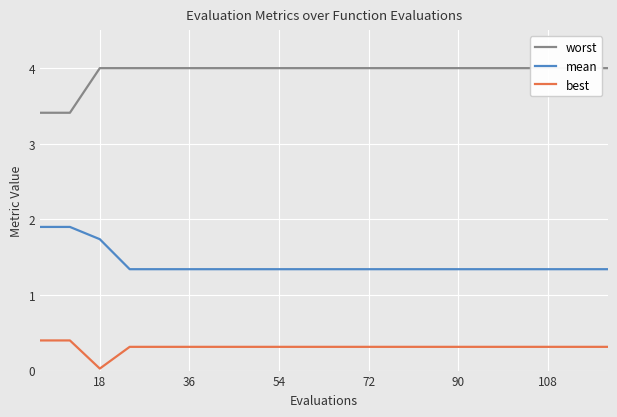

True or false: mean has more than 0 interior local peaks.

False